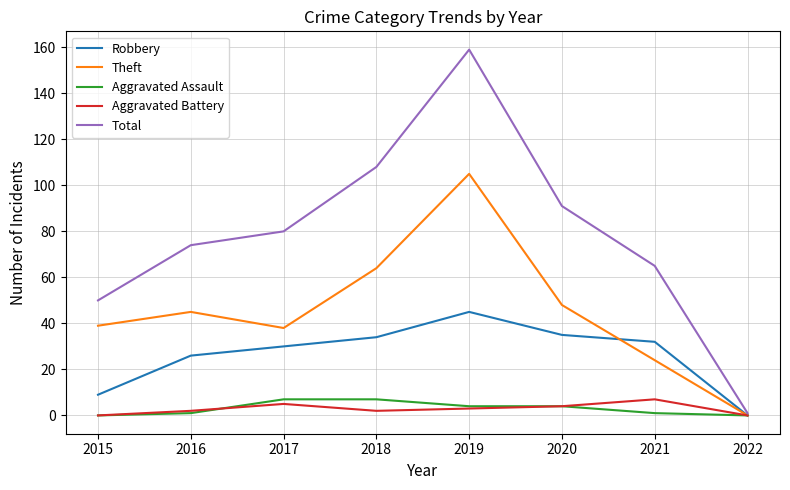

What is the difference between the Total values at 2015 and 2019?

109